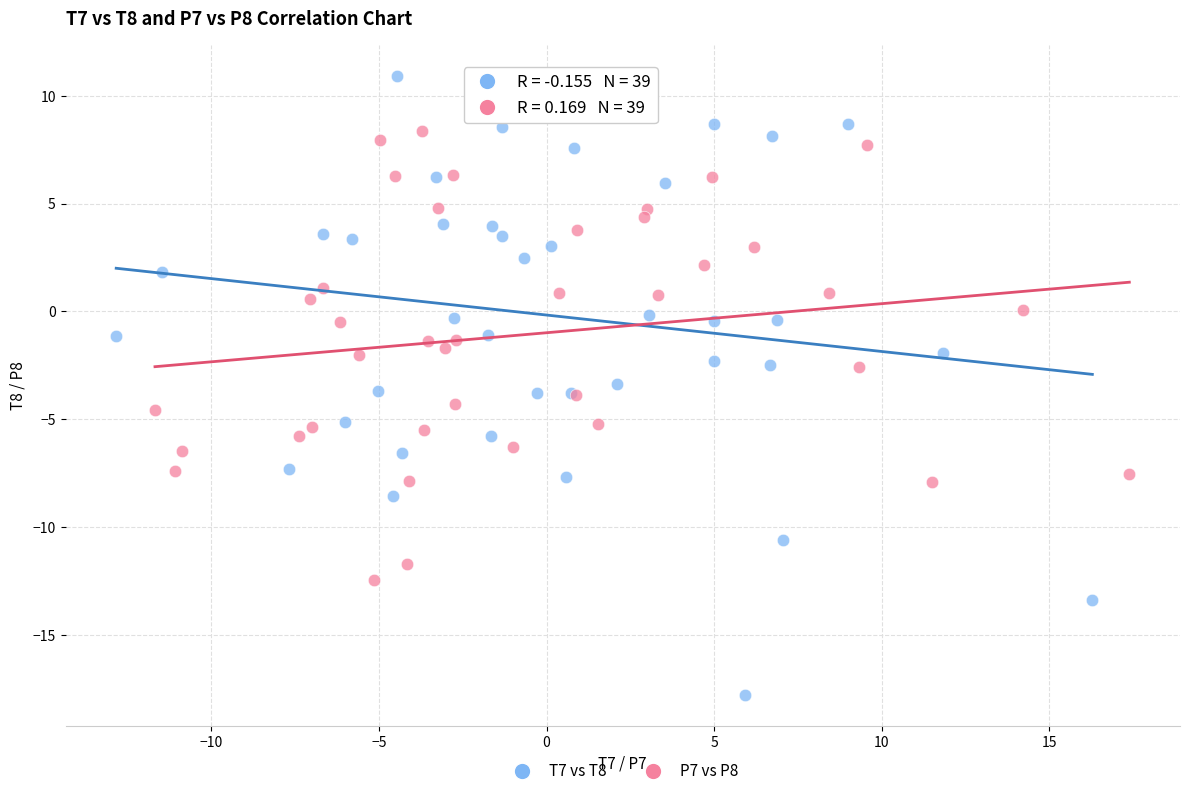

Which series has the largest Y range (max minus min)?

T7 vs T8